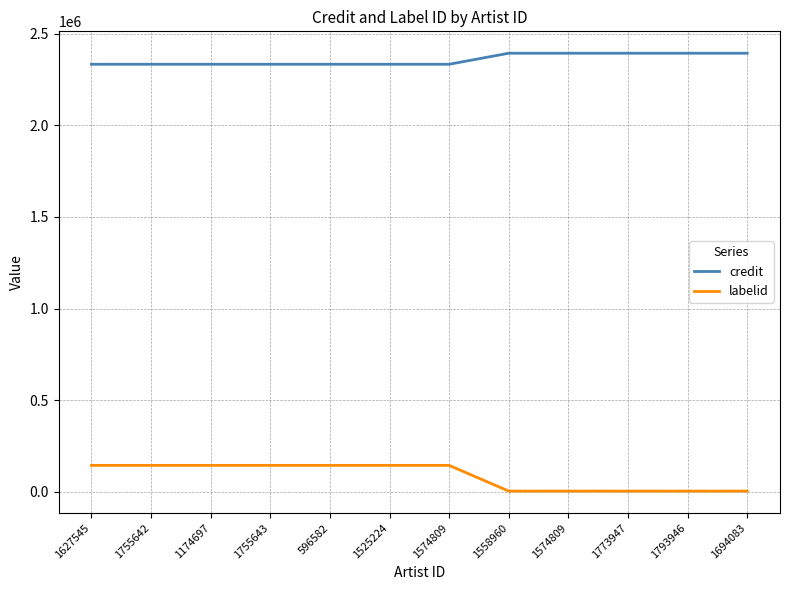

At how many categories does at least one series exceed 880023?

12